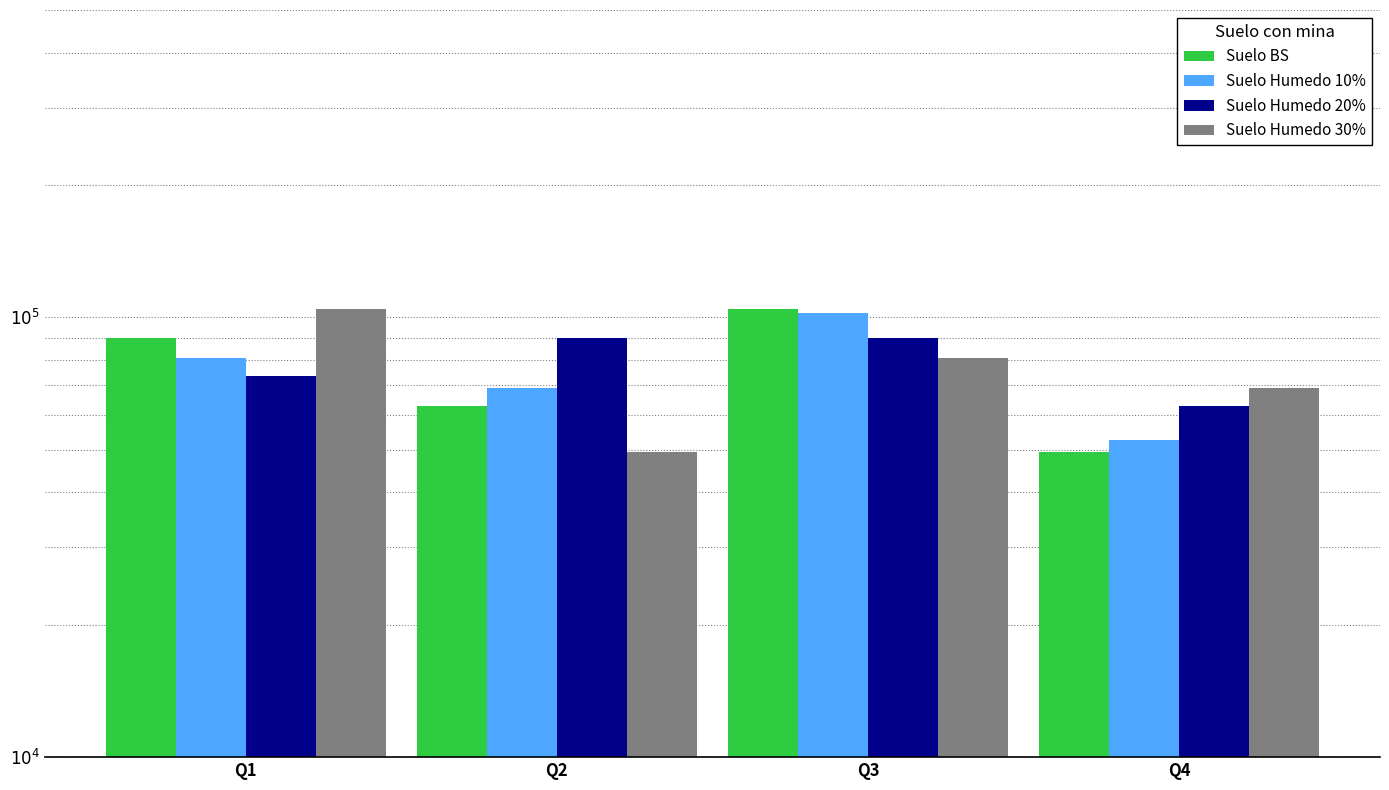

What is the total value across all series at Q1?

348704